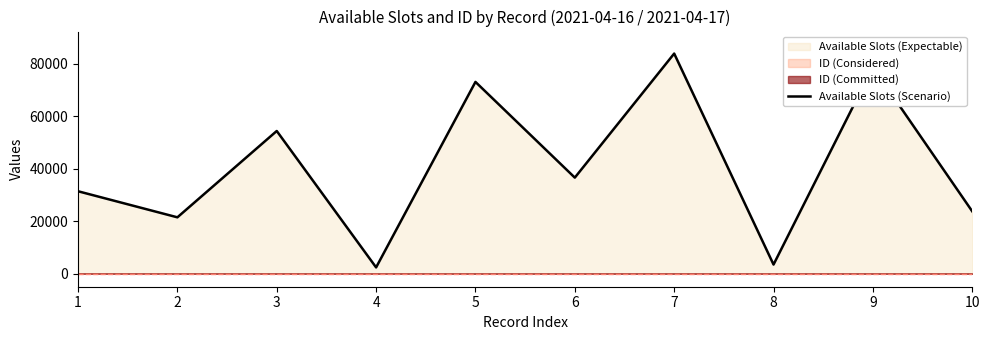

What is the difference between the maximum and minimum values?

81520